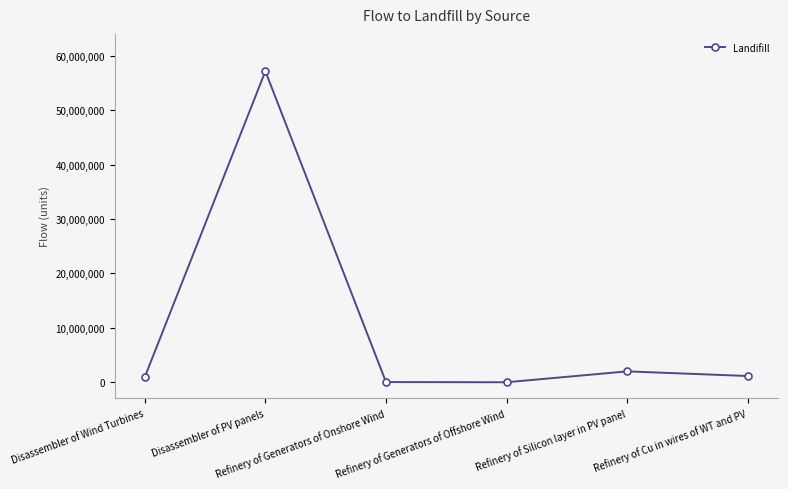

What is the label of the 5th point from the left?

Refinery of Silicon layer in PV panel